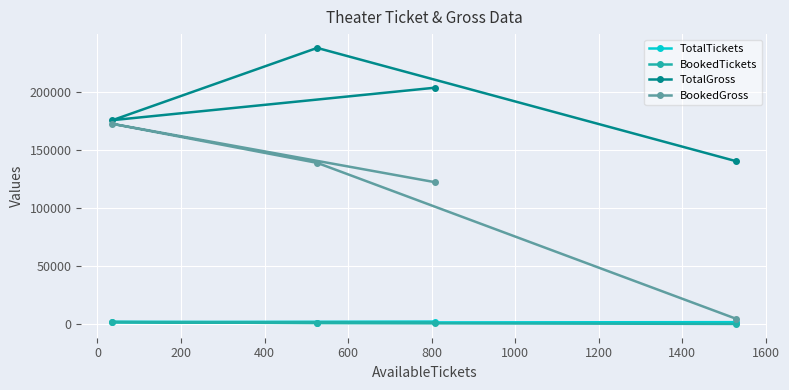

Count the TotalTickets values in the range 1588 to 2082.

3